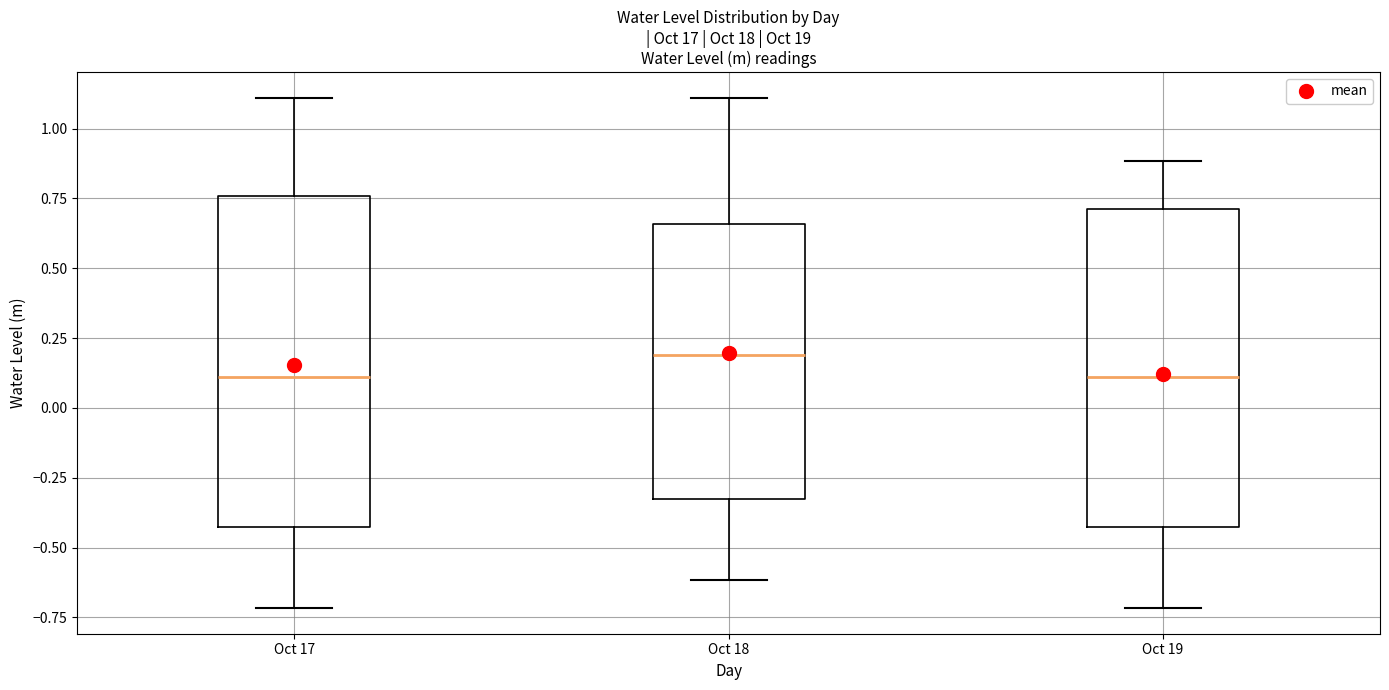

Reading left to right, transcribe this box plot: for each box, give where its median line is, the range the box spans, and where its two whiskers end, as read against the y-axis. The values are not printed on the chart, so give them approximately, as read against the axis.

Oct 17: median 0.10, box -0.45 to 0.75, whiskers -0.70 to 1.10
Oct 18: median 0.20, box -0.35 to 0.65, whiskers -0.60 to 1.10
Oct 19: median 0.10, box -0.45 to 0.70, whiskers -0.70 to 0.90